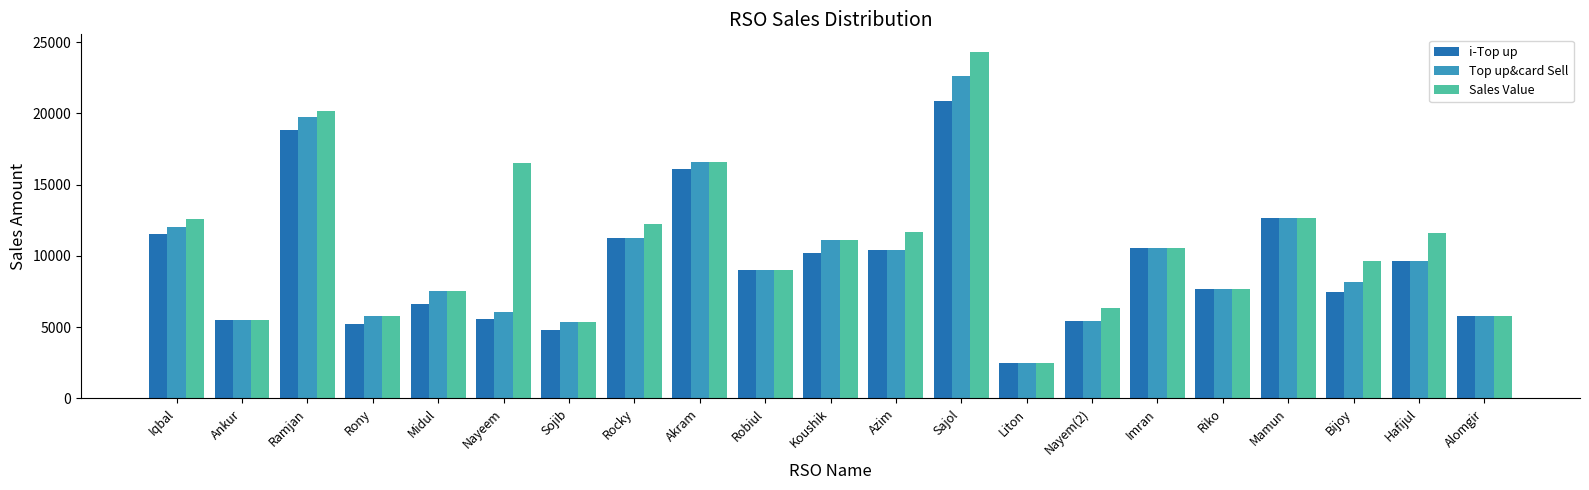

Count the number of data series in this chart.

3